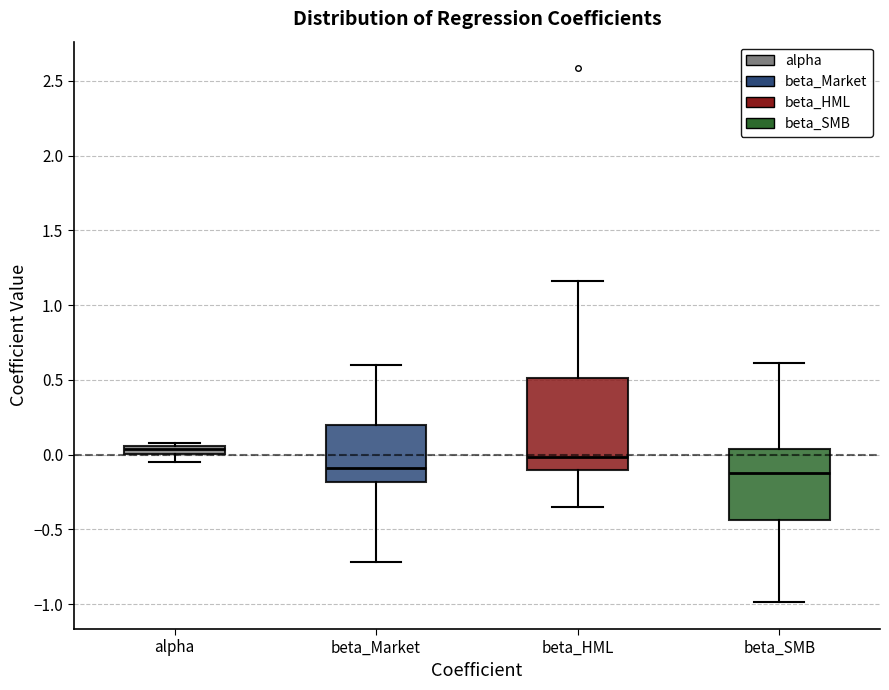

Comparing the boxes themselves (not the whiskers), which one is the tallest?

beta_HML